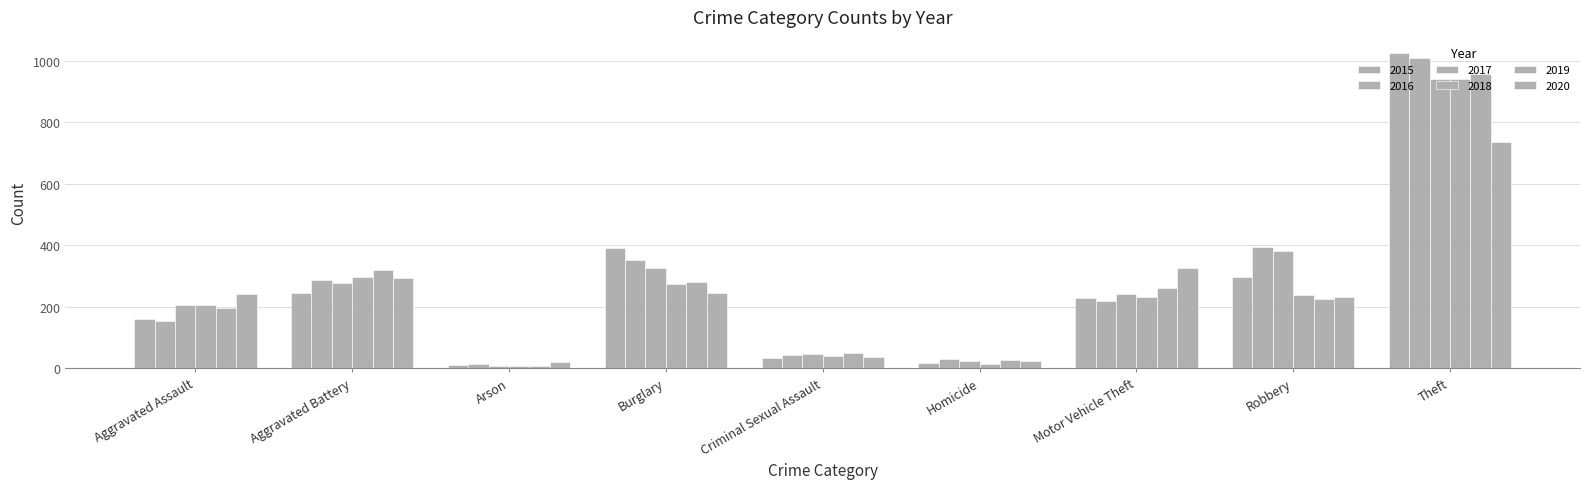

True or false: 2017 has a value of 39 at Homicide.

False